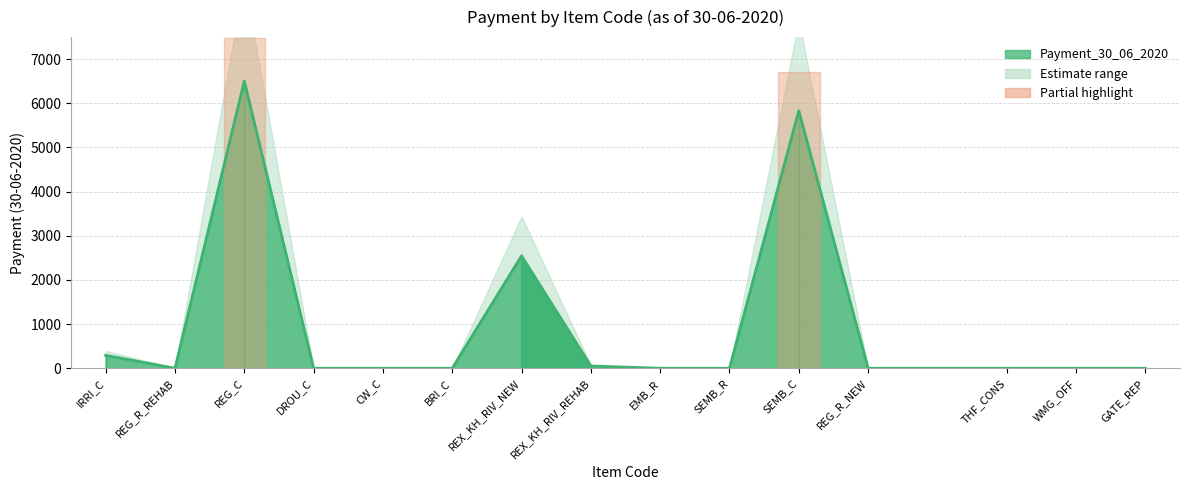

What is the difference between the values at REG_C and CW_C?

6504.0